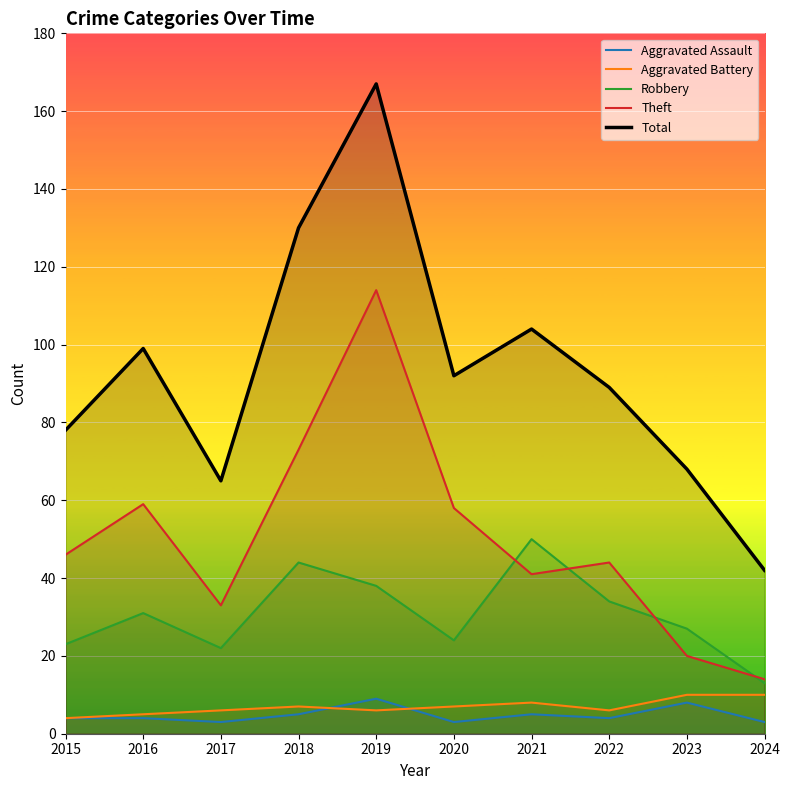

True or false: Robbery and Total intersect in this chart.

False